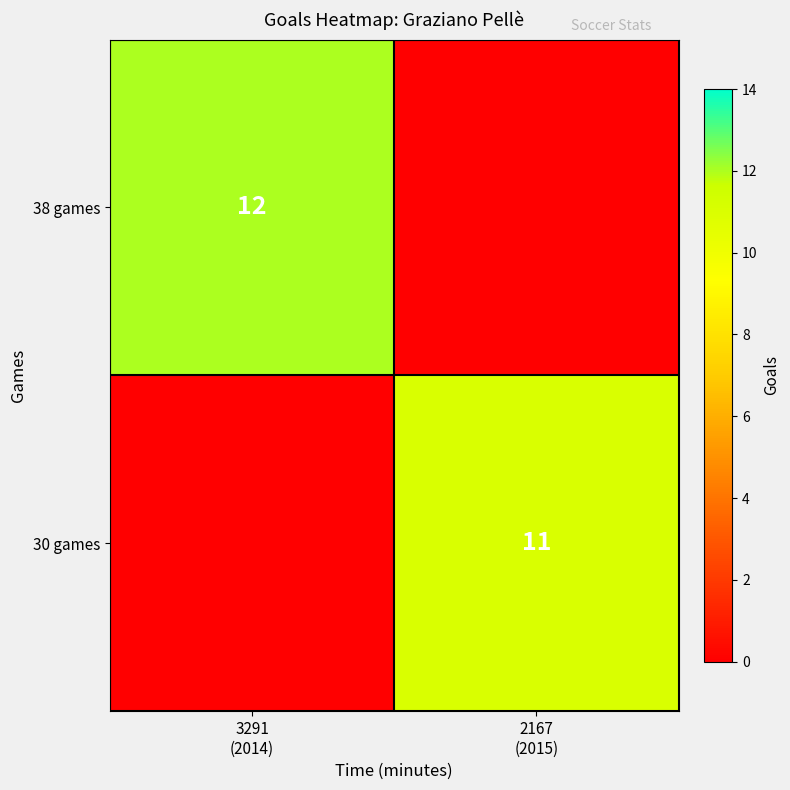

Is the value of 30 games at 3291 (2014) greater than the value of 38 games at 2167 (2015)?

No